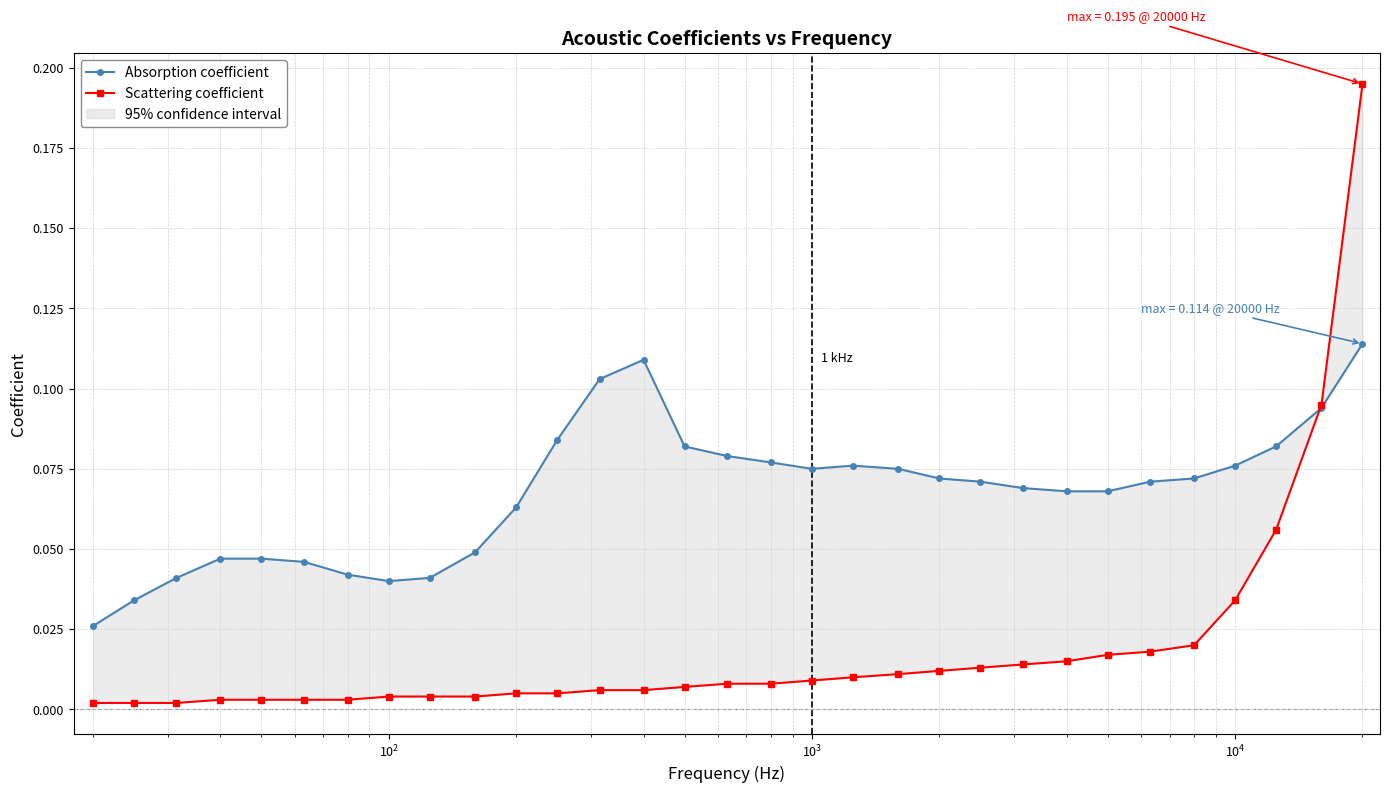

How many lines are shown in the chart?

2